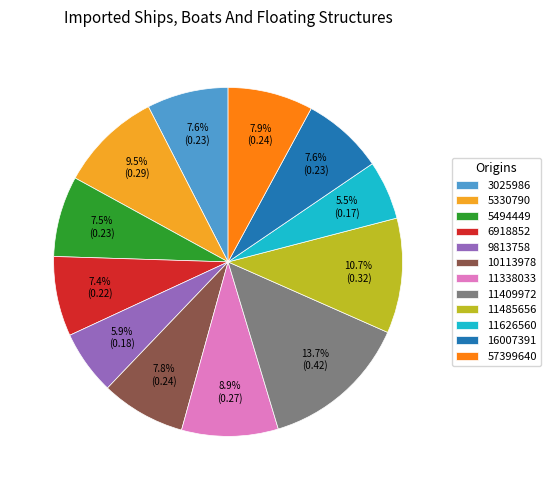

What is the total percentage of 9813758 and 11485656?

16.6%